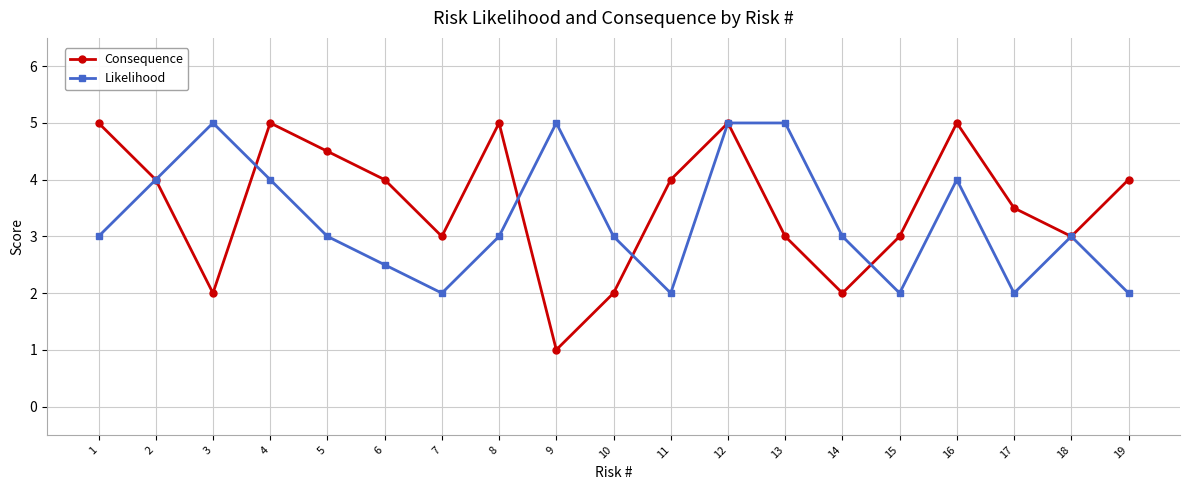

What is the greatest value displayed?

5.0